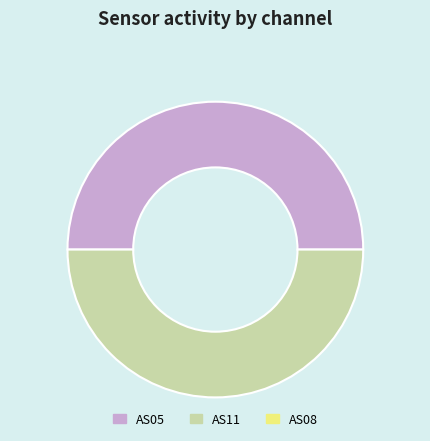

How many segments does this pie chart have?

2